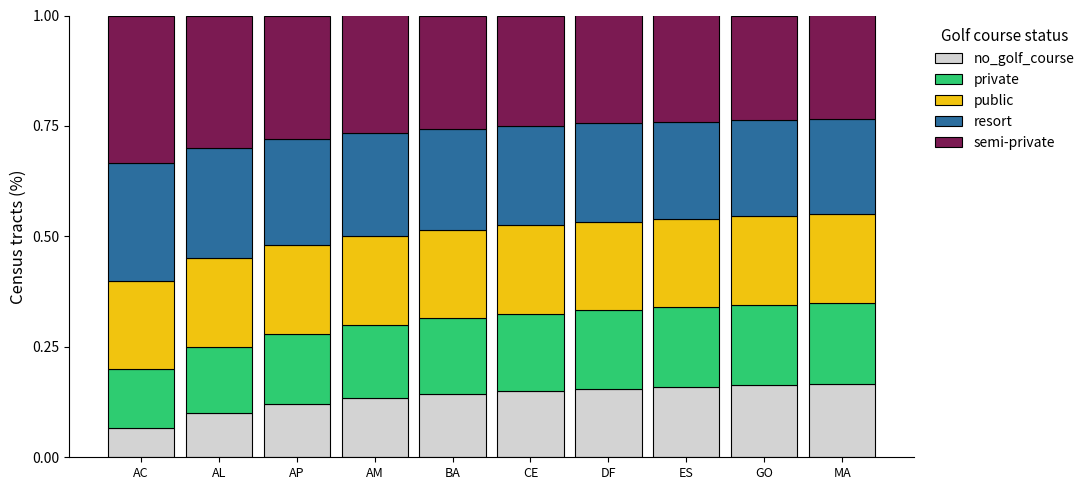

What is the total value across all series at BA?

1.0